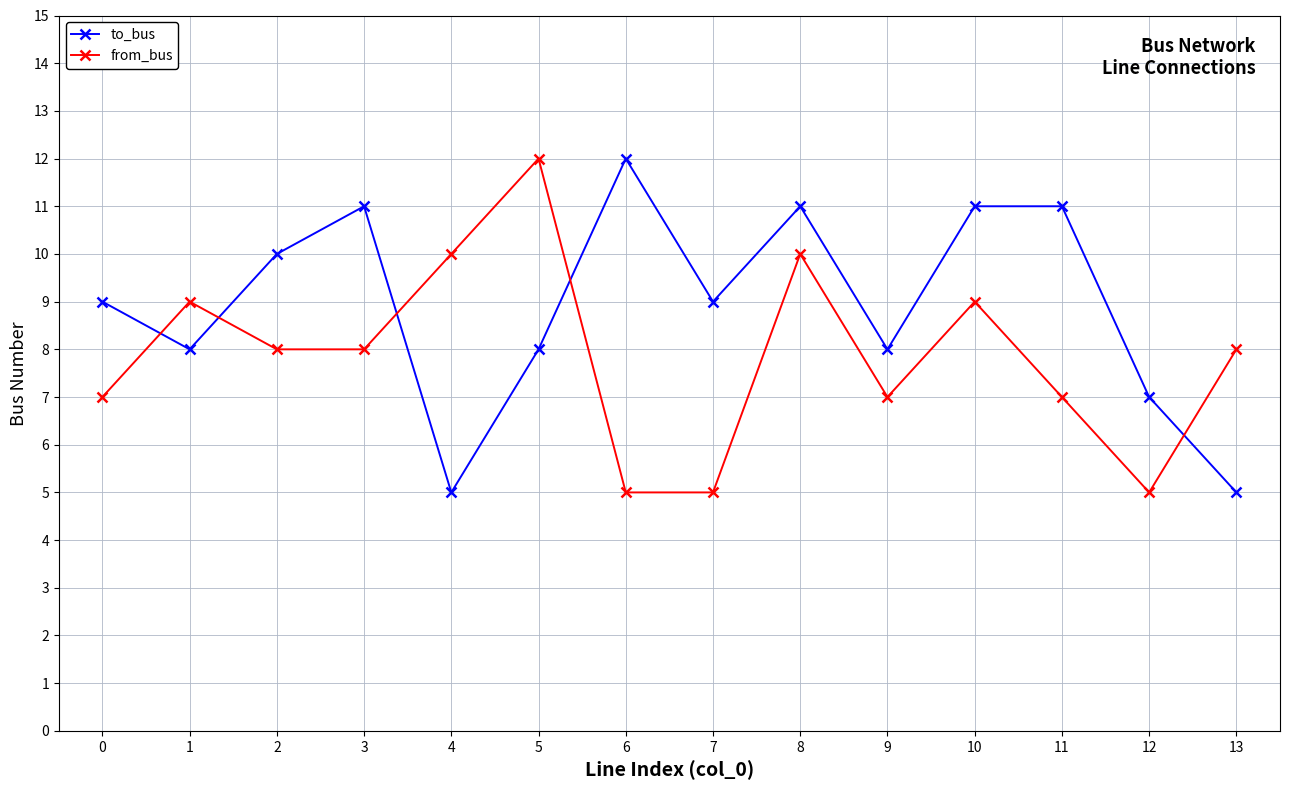

What value does the from_bus series have at 0?

7